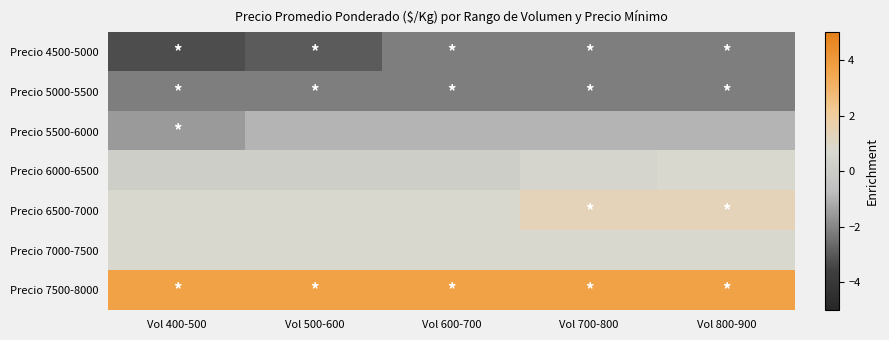

Reading right to left, extract all data points from this chart.

Precio 4500-5000: Vol 800-900=-2.2	Vol 700-800=-2.2	Vol 600-700=-2.2	Vol 500-600=-3.0	Vol 400-500=-3.3
Precio 5000-5500: Vol 800-900=-2.2	Vol 700-800=-2.2	Vol 600-700=-2.2	Vol 500-600=-2.2	Vol 400-500=-2.2
Precio 5500-6000: Vol 800-900=-1.0	Vol 700-800=-1.0	Vol 600-700=-1.0	Vol 500-600=-1.0	Vol 400-500=-1.6
Precio 6000-6500: Vol 800-900=0.8	Vol 700-800=0.5	Vol 600-700=0.2	Vol 500-600=0.2	Vol 400-500=0.2
Precio 6500-7000: Vol 800-900=1.4	Vol 700-800=1.4	Vol 600-700=0.8	Vol 500-600=0.8	Vol 400-500=0.8
Precio 7000-7500: Vol 800-900=0.8	Vol 700-800=0.8	Vol 600-700=0.8	Vol 500-600=0.8	Vol 400-500=0.8
Precio 7500-8000: Vol 800-900=3.7	Vol 700-800=3.7	Vol 600-700=3.7	Vol 500-600=3.7	Vol 400-500=3.7